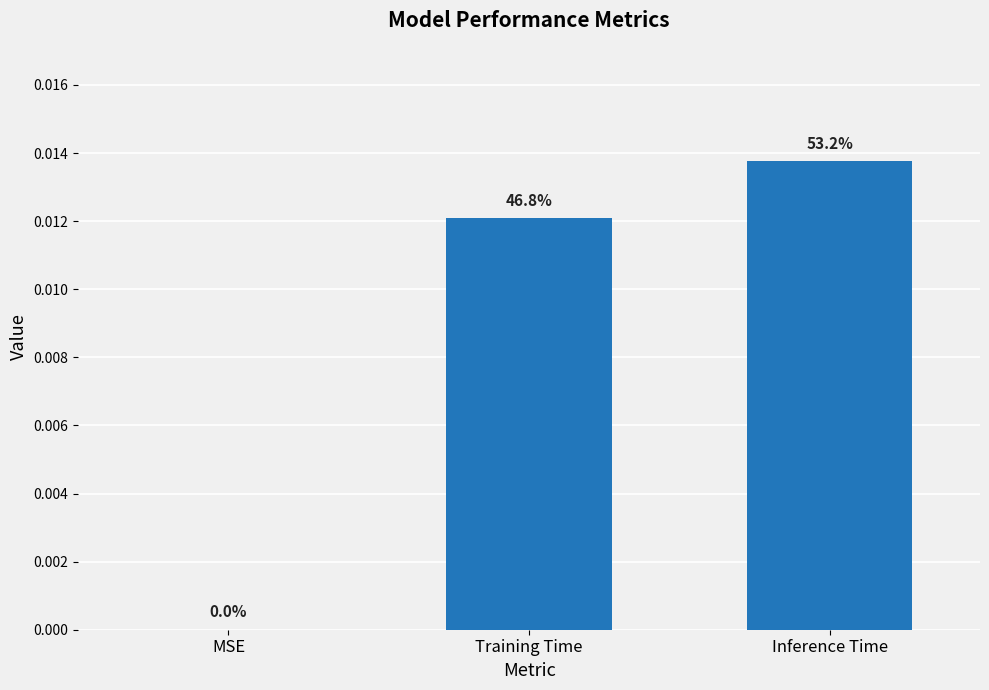

How many values exceed 0?

2